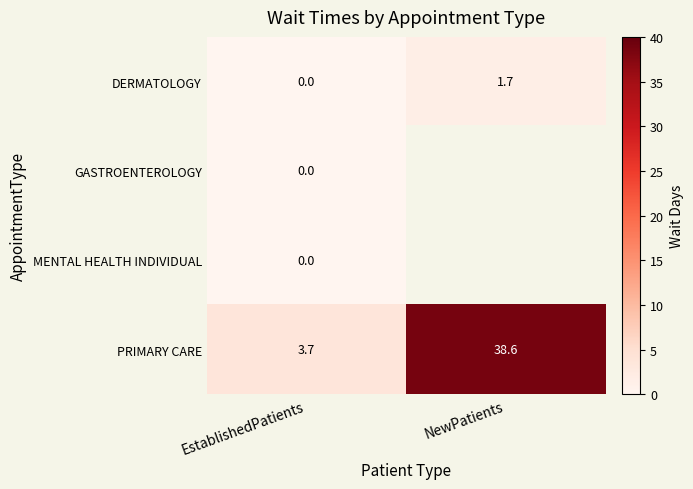

At how many categories does at least one series exceed 36?

1